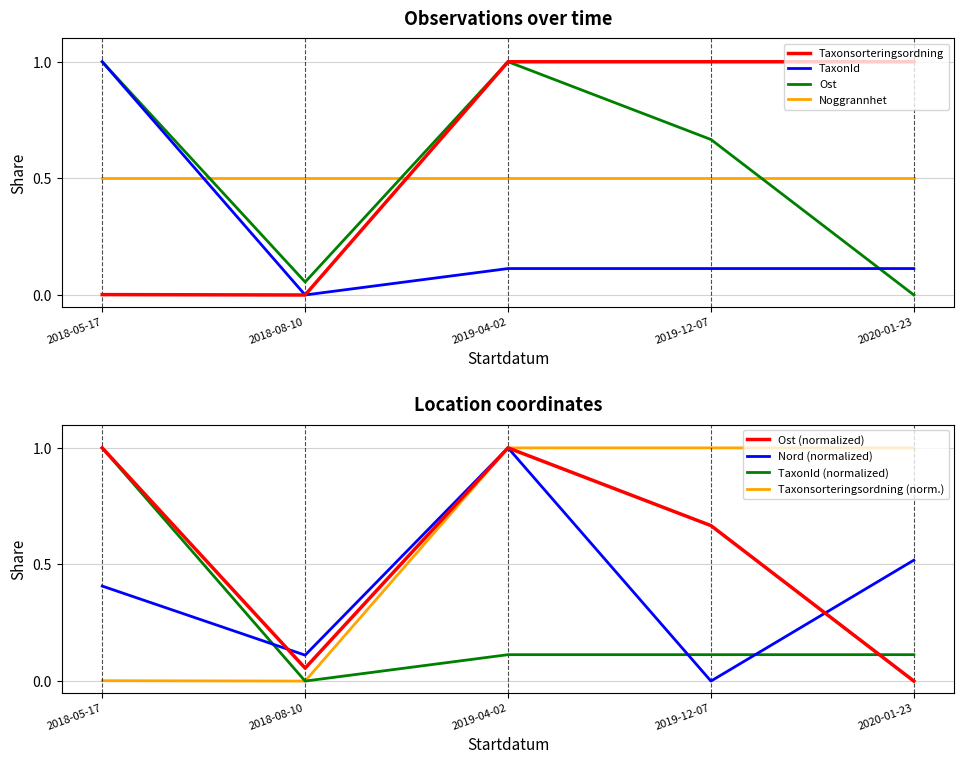

What is the value of the TaxonId point at the 4th from the left?

0.1